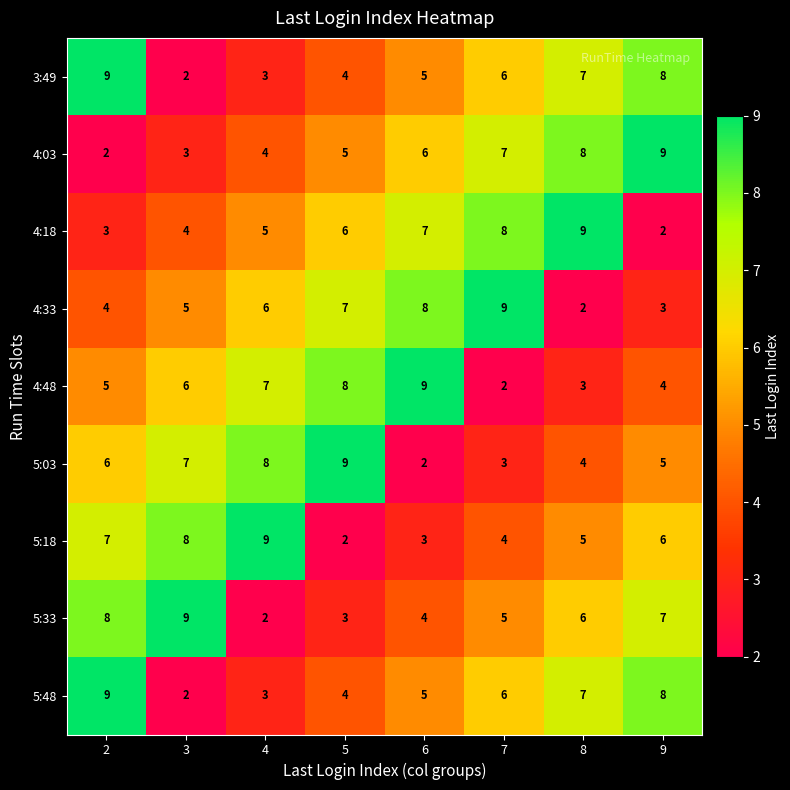

Which category has the highest value in the 4:48 series?

6